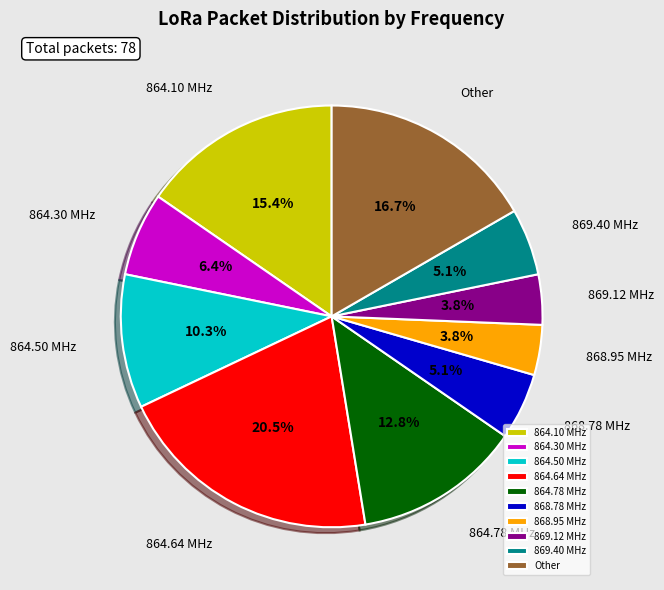

To the nearest percent, what is the difference between the largest and smallest slice percentages?

17%